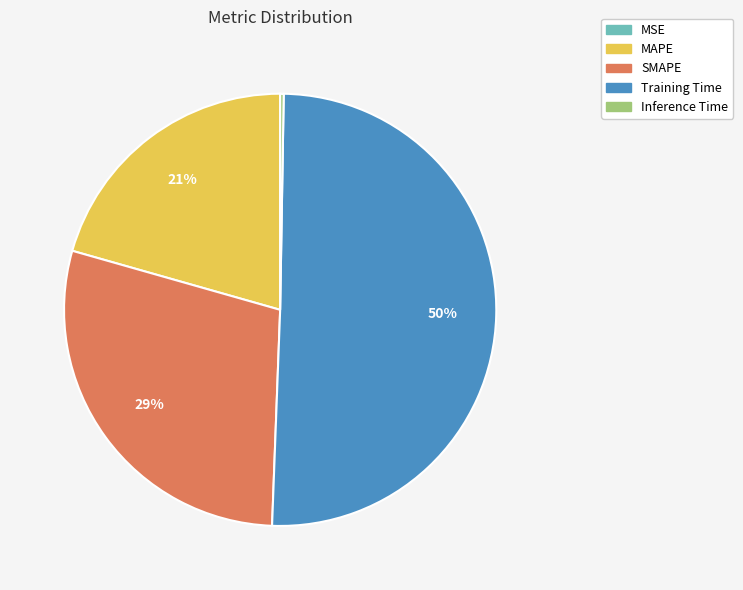

What is the largest slice in the pie chart?

Training Time